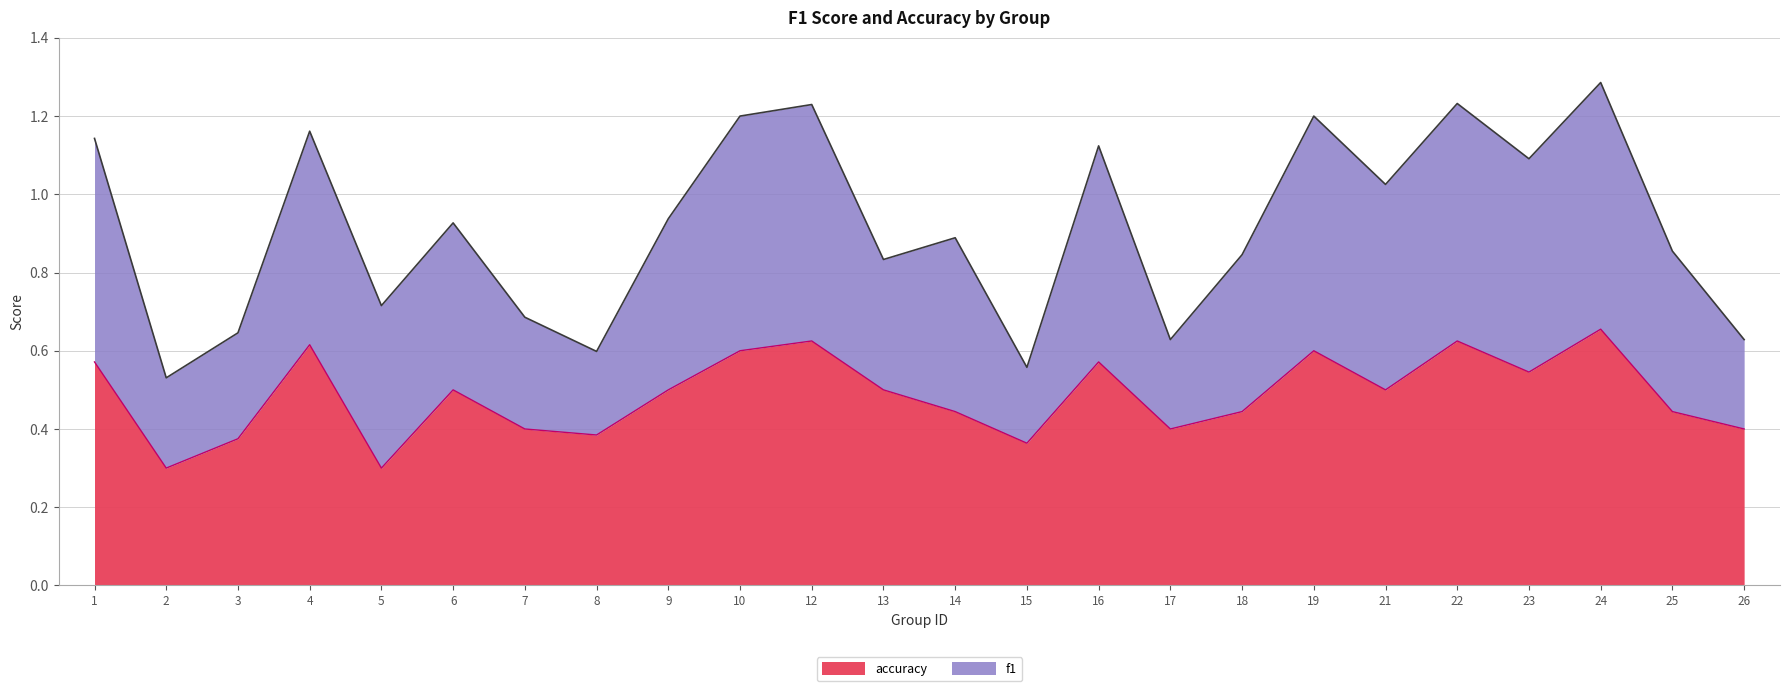

Which category has the lowest value across all series?

2